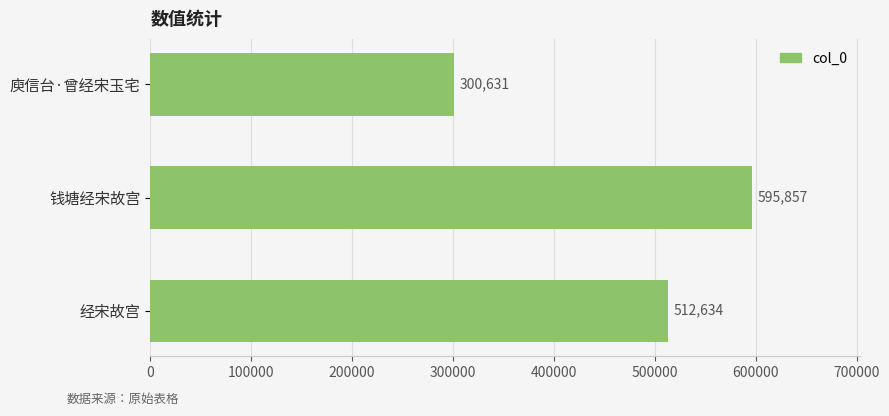

How many values are between 300631 and 595857?

3